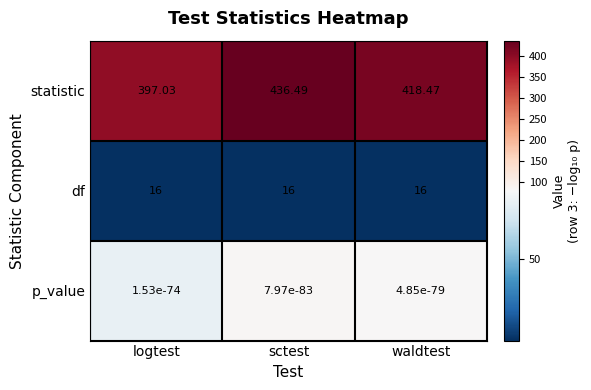

Rank the series at waldtest from lowest to highest value.

p_value, df, statistic